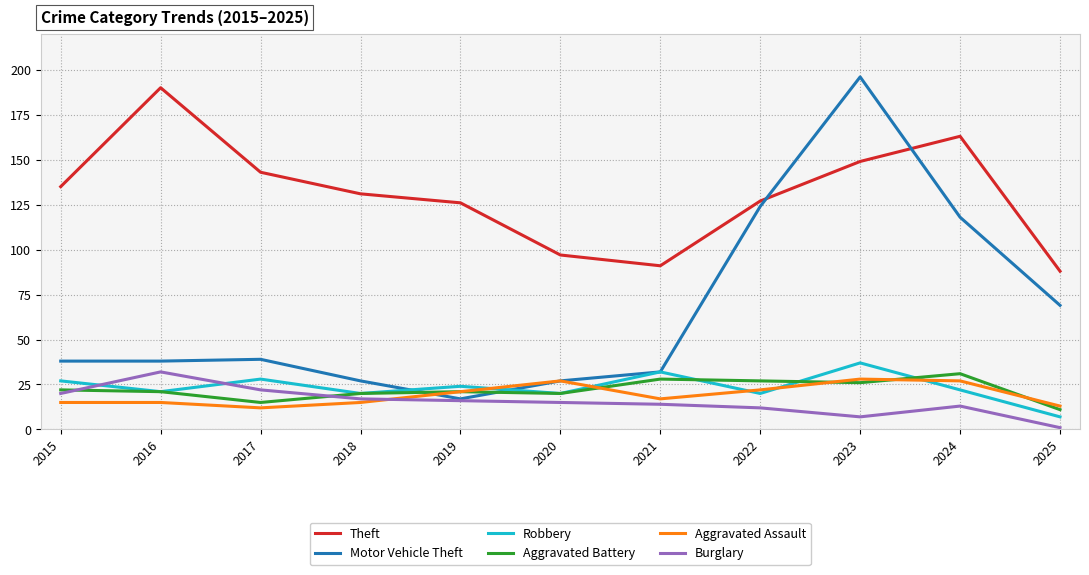

True or false: Aggravated Battery has more than 0 interior local peaks.

True